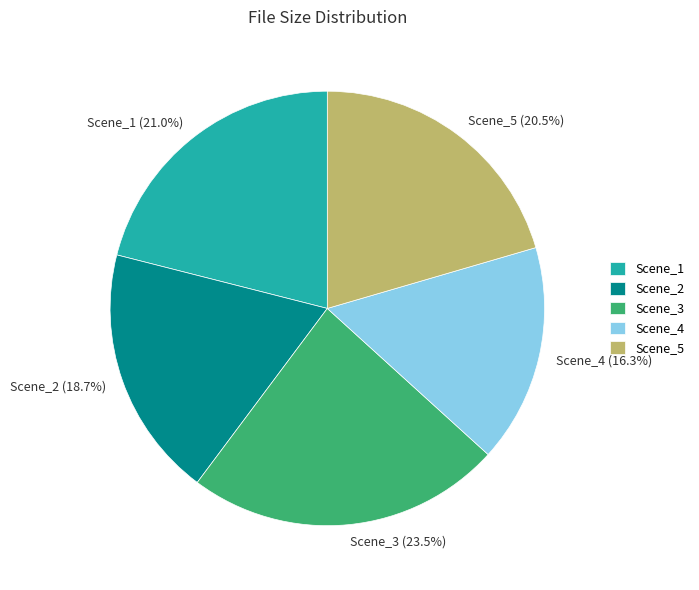

Which has a higher value, Scene_3 (23.5%) or Scene_4 (16.3%)?

Scene_3 (23.5%)